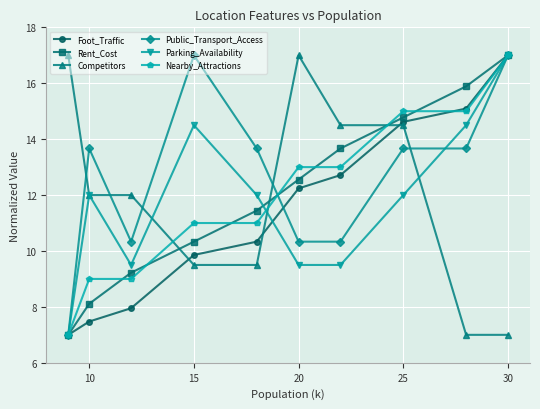

Is this an area chart (filled region under the line)?

No